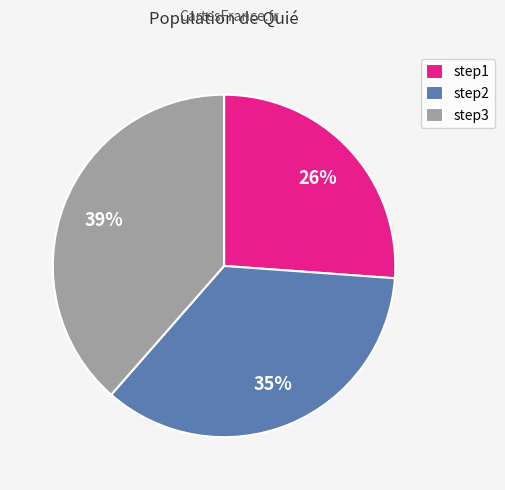

Rank the categories by value from lowest to highest.

step1, step2, step3